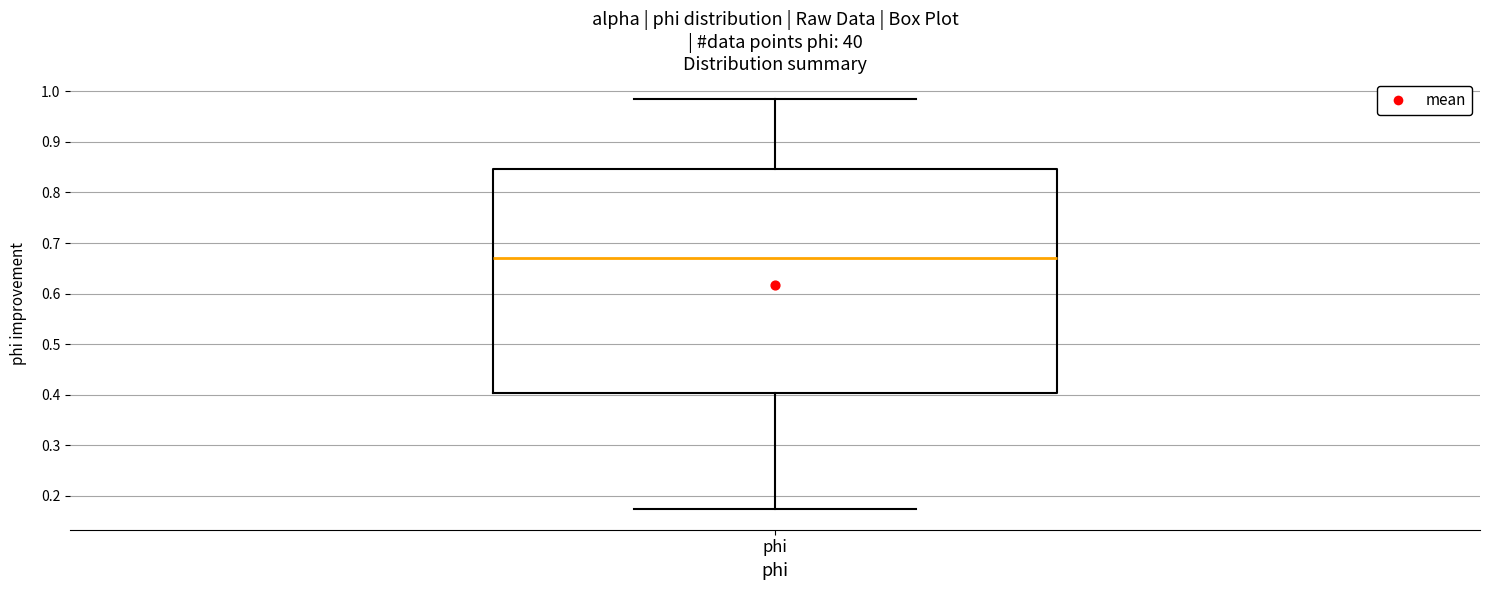

Where does the median line of the box for phi sit on the y-axis? The values are not printed on the chart, so give them approximately, as read against the axis.

0.67